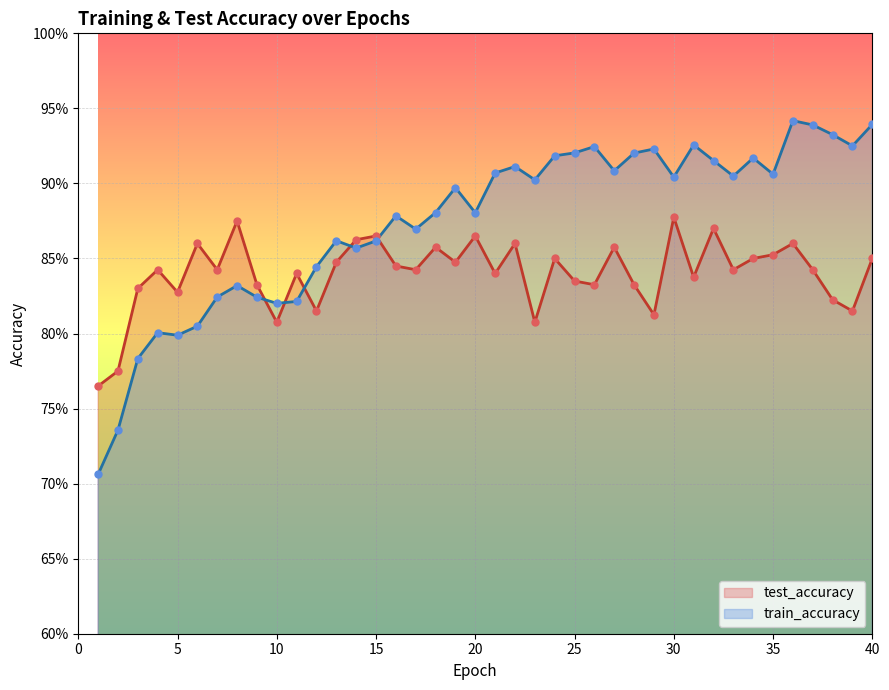

Which series reaches the minimum Y coordinate?

train_accuracy